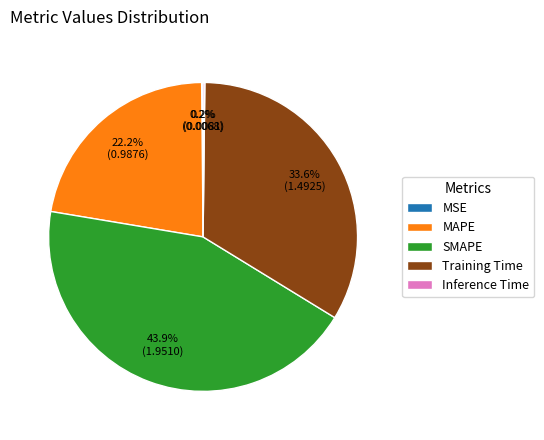

The Training Time slice represents 34% of the pie. True or false?

True